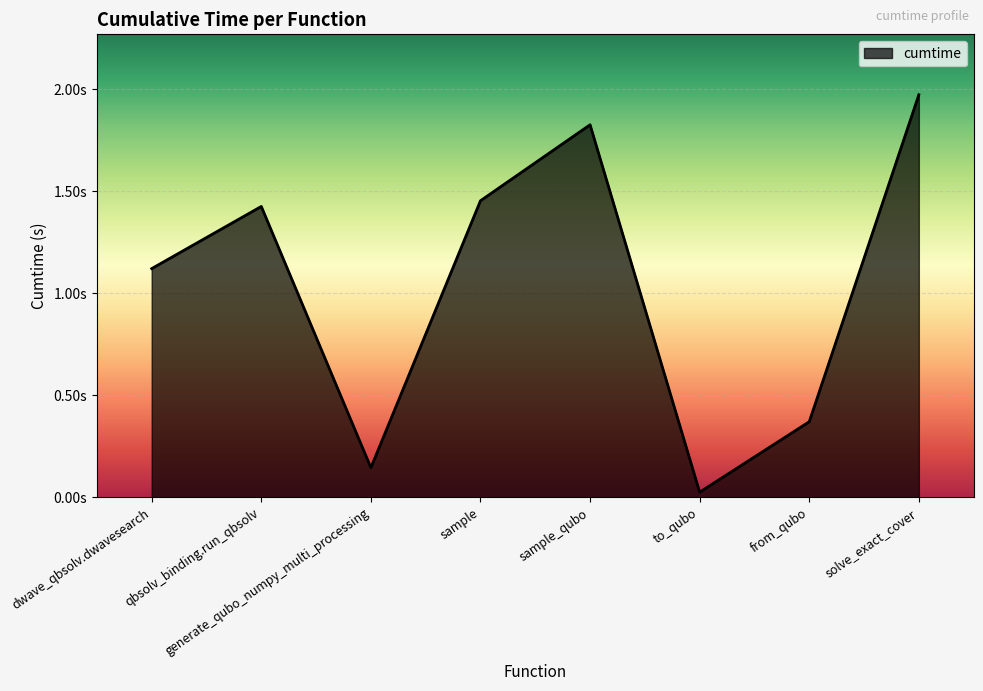

Does the chart display data point markers on the line(s)?

No